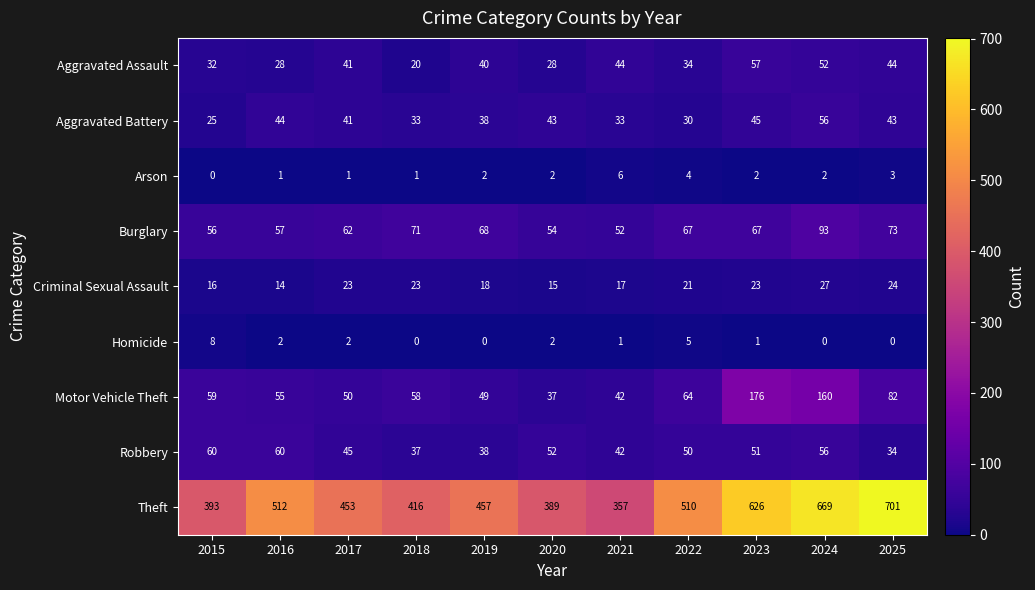

Which series has the largest range (max minus min)?

Theft